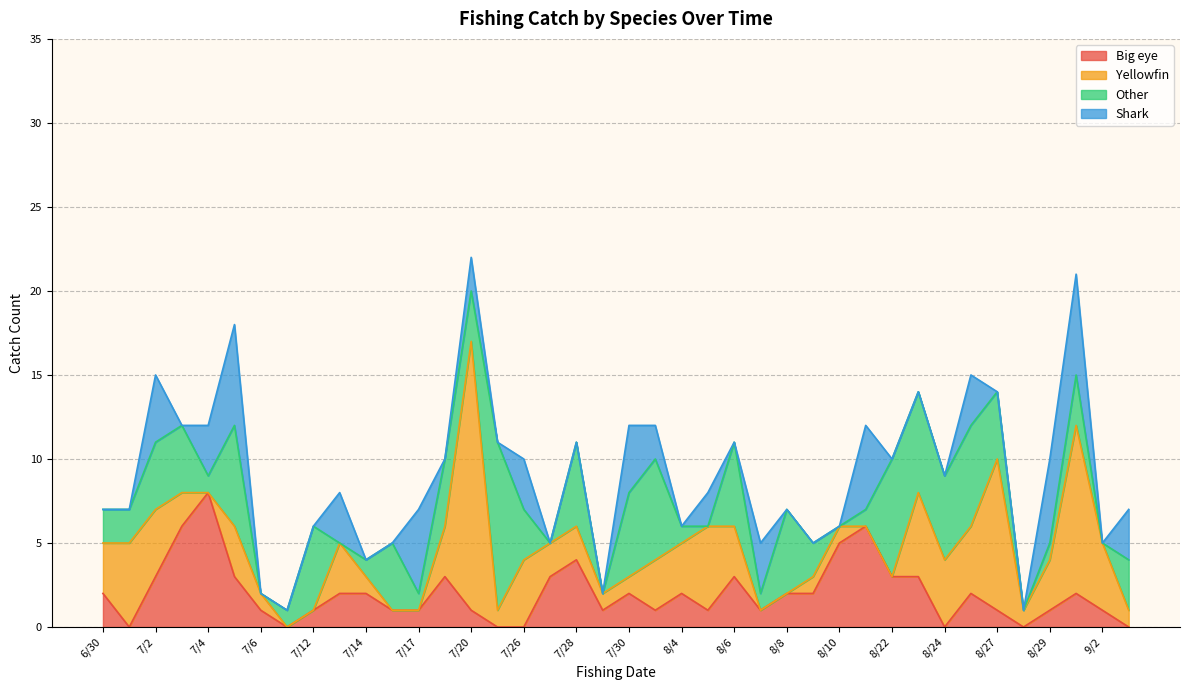

How many distinct data groups are displayed?

4